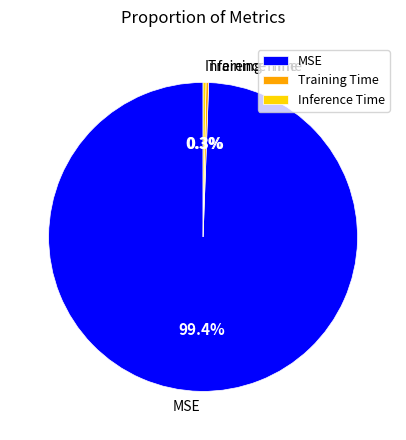

Does Training Time represent more than half of the total?

No